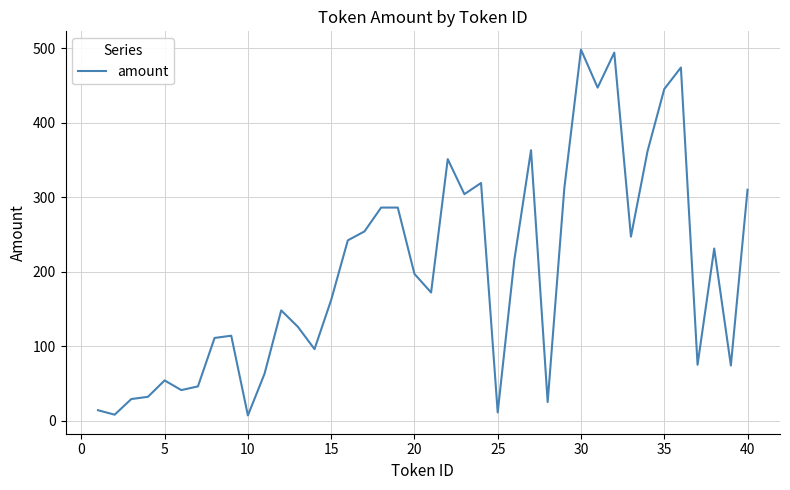

What is the greatest value displayed?

498